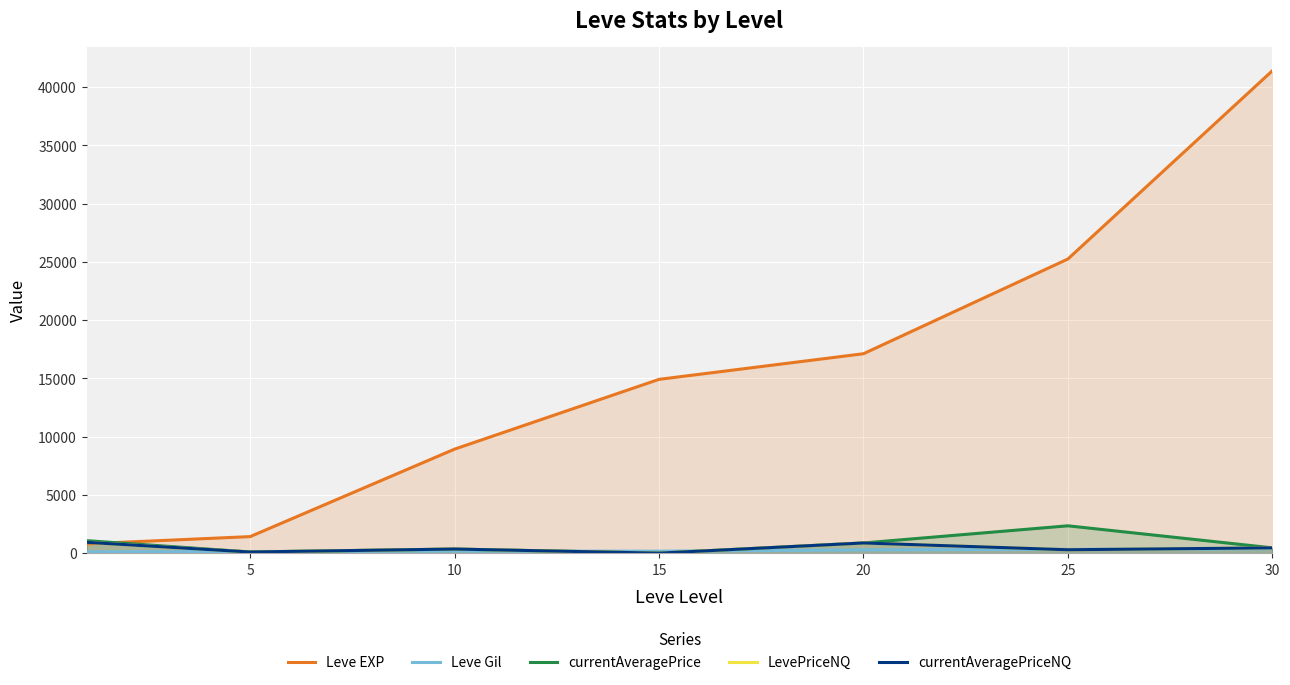

Which series changed the most between 15 and 20?

Leve EXP